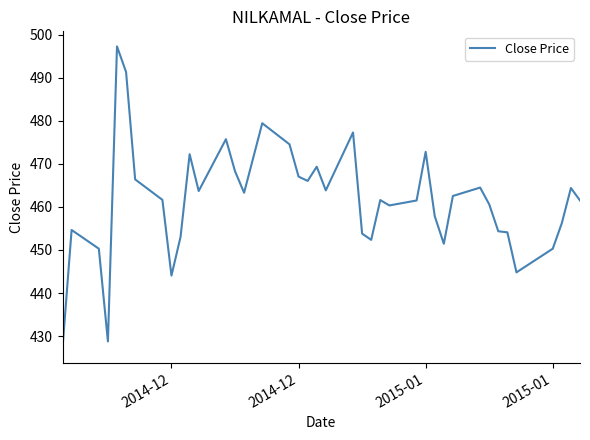

What is the maximum value shown in the chart?

497.3